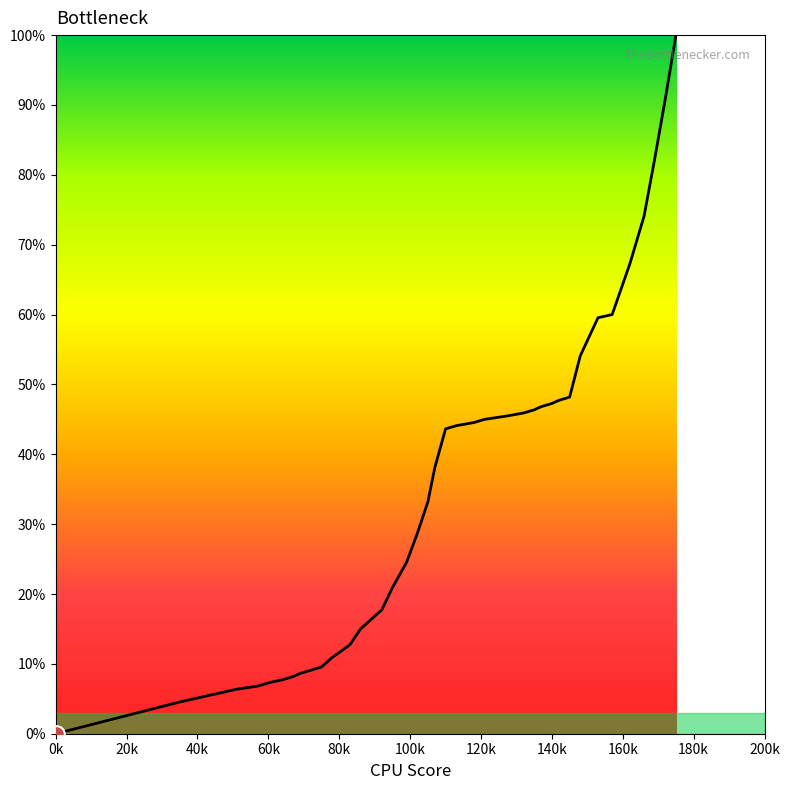

What is the maximum value shown in the chart?

100.0